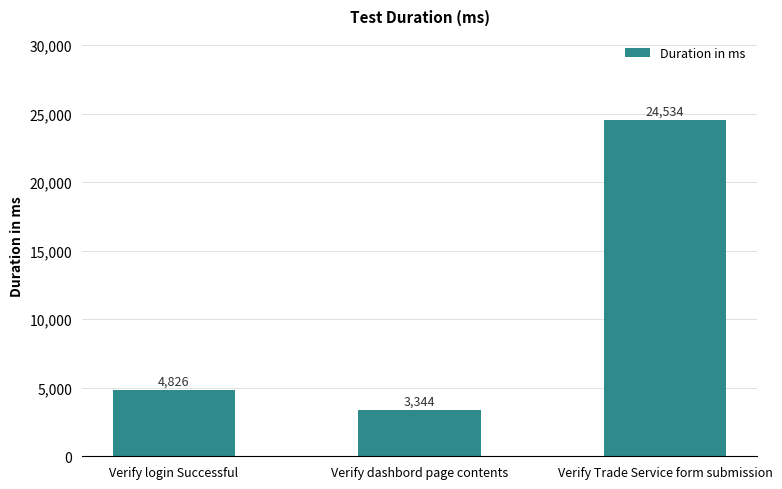

Rank the categories by value from highest to lowest.

Verify Trade Service form submission, Verify login Successful, Verify dashbord page contents